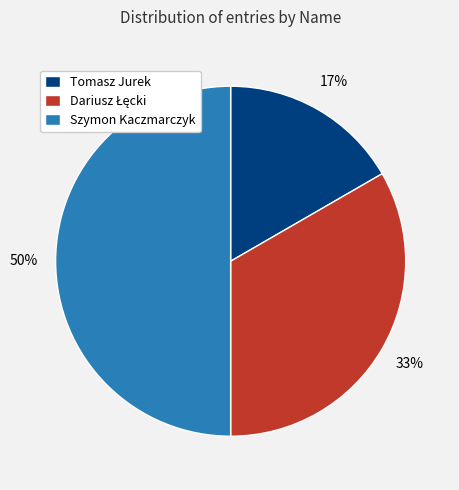

The Tomasz Jurek slice represents 17% of the pie. True or false?

True